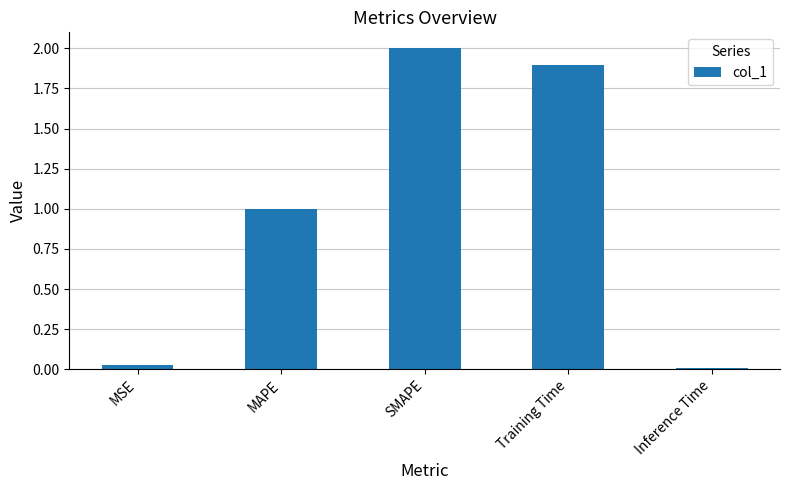

What is the value of the 2nd bar from the left?

1.0